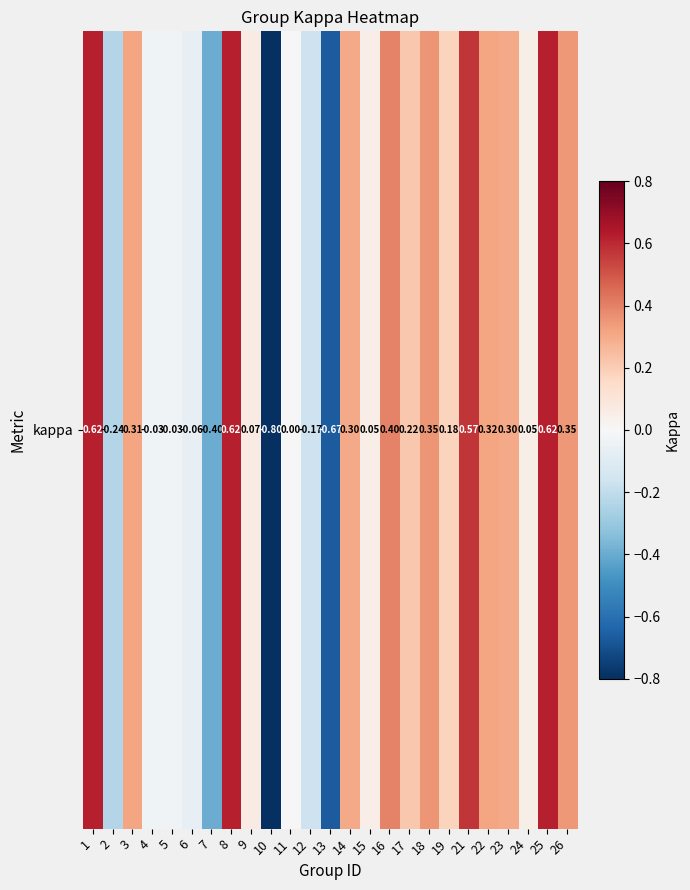

Rank the categories by value from lowest to highest.

10, 13, 7, 2, 12, 6, 4, 5, 11, 24, 15, 9, 19, 17, 23, 14, 3, 22, 26, 18, 16, 21, 8, 25, 1